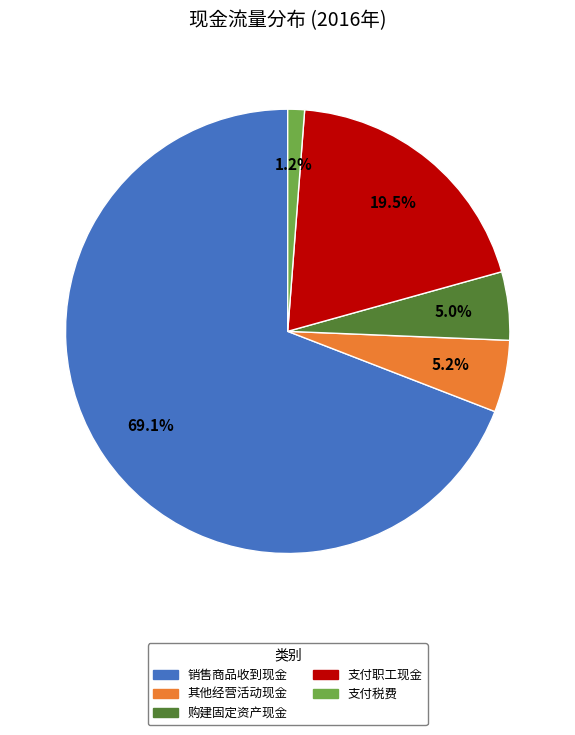

Is there any slice that represents more than half of the pie?

Yes